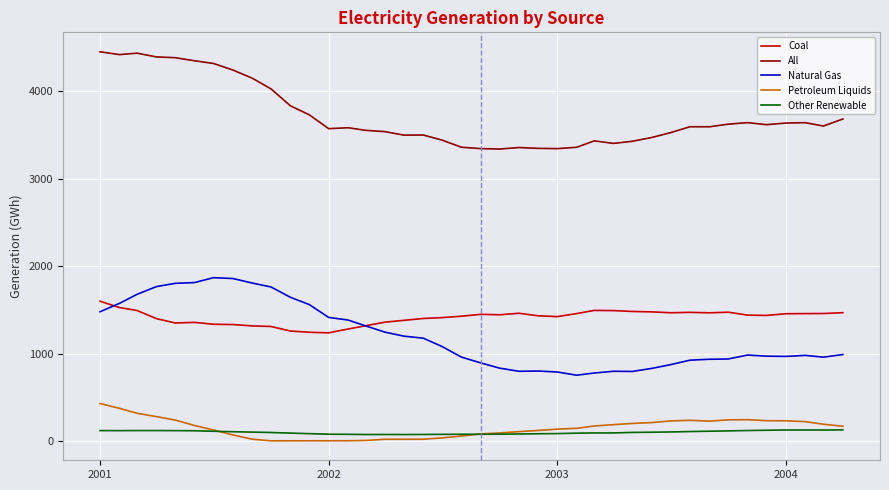

Rank the series by their maximum value, from lowest to highest.

Other Renewable, Petroleum Liquids, Coal, Natural Gas, All